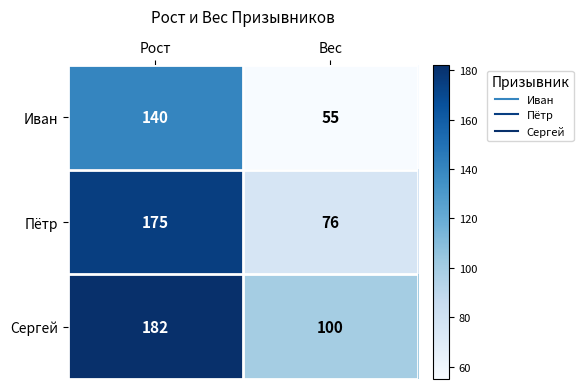

What is the sum of the Иван values at Рост and Вес?

195